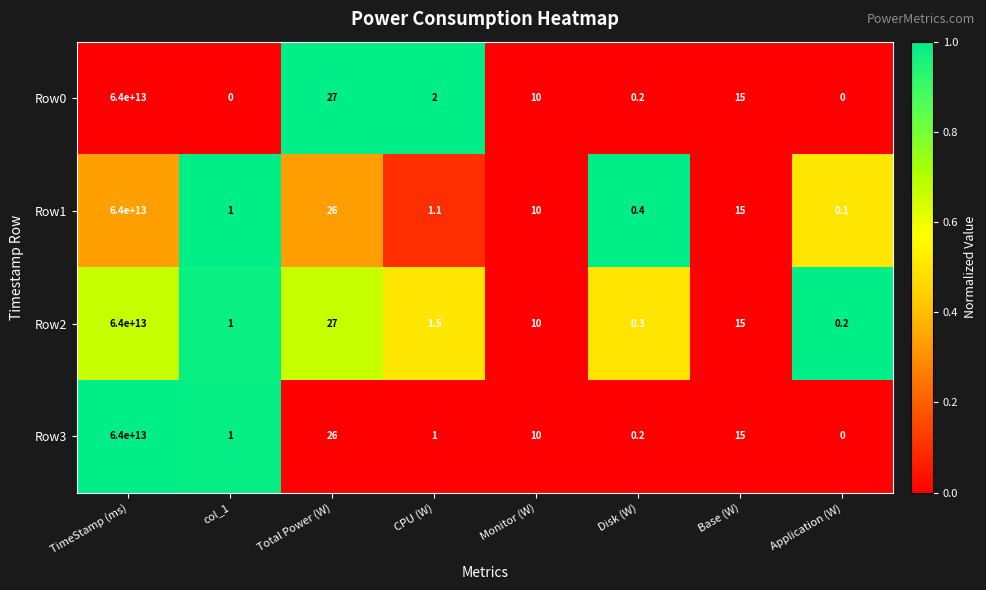

Is it true that Row3 equals 0.0 at Application (W)?

True